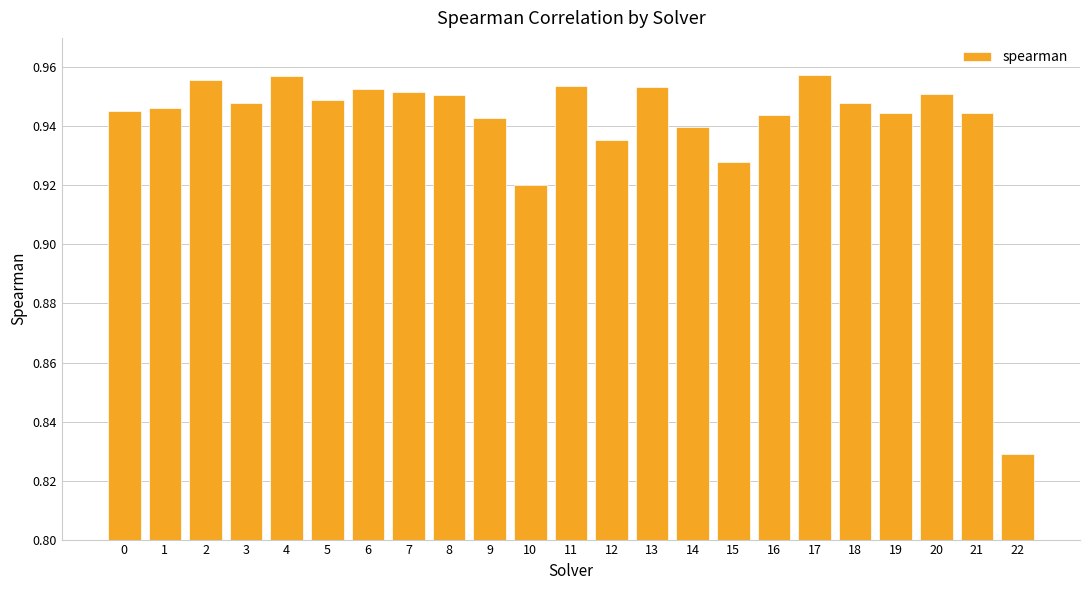

The chart shows a value of 1.5 at 19. True or false?

False